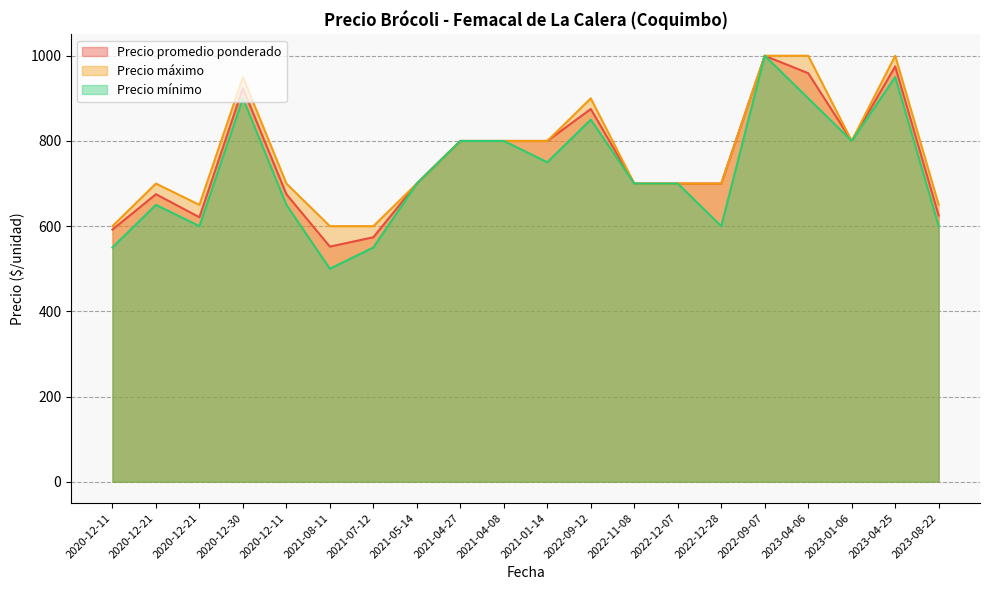

True or false: Precio promedio ponderado and Precio máximo intersect in this chart.

False